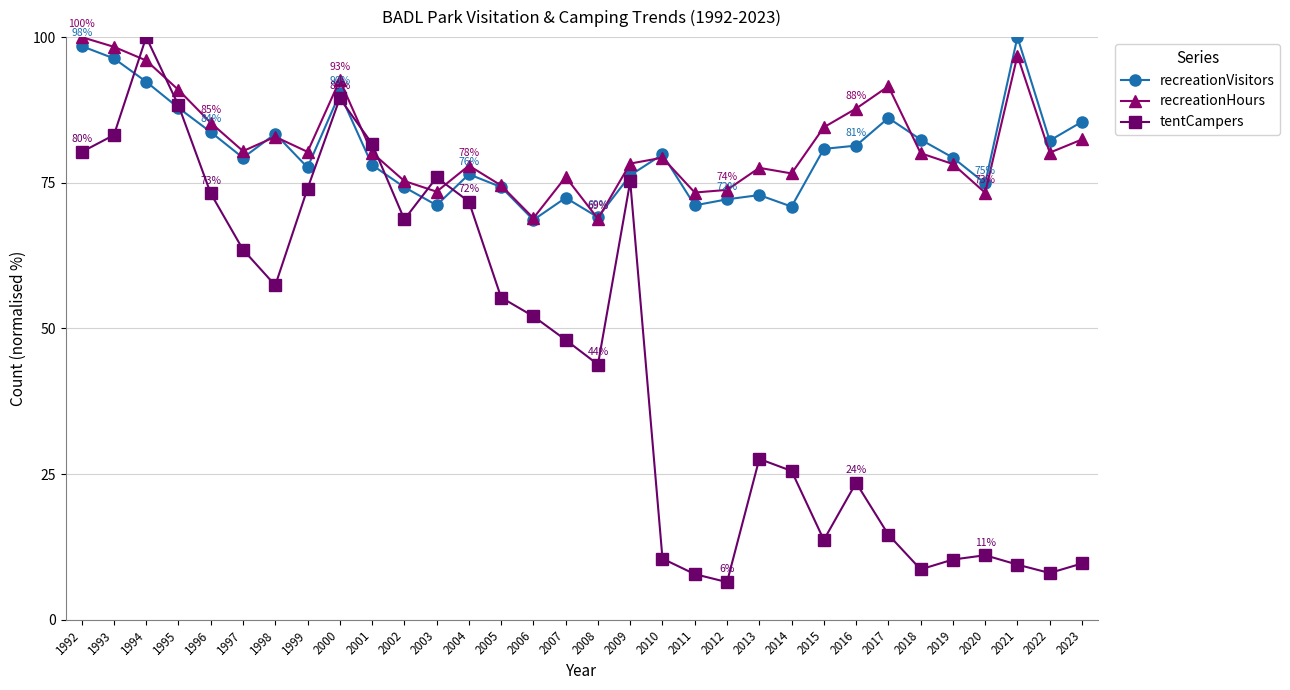

Between 2012 and 2022, which series saw the biggest shift?

recreationVisitors